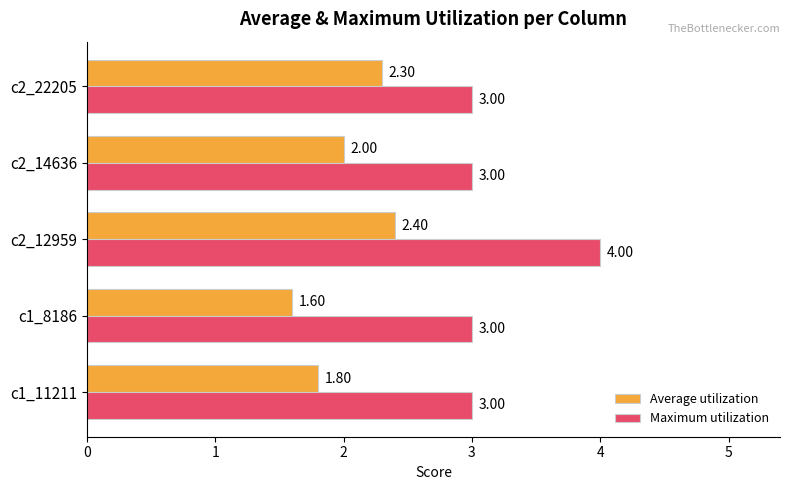

What is the total value across all series at c2_14636?

5.0